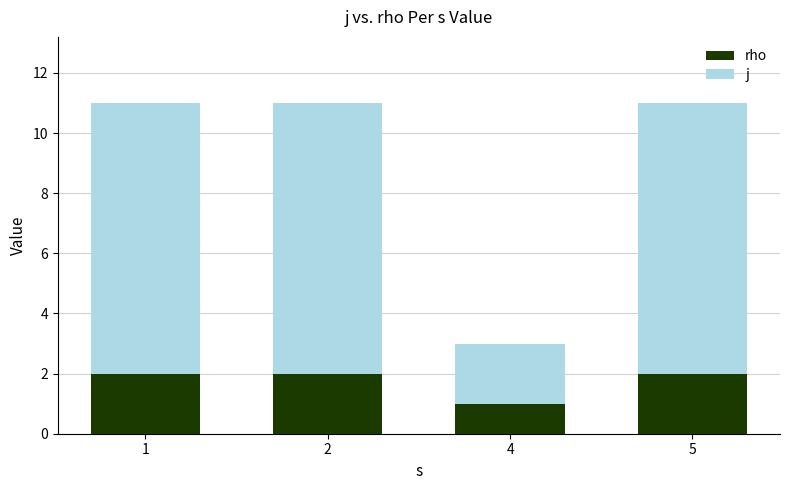

What is the total value across all series at 4?

3